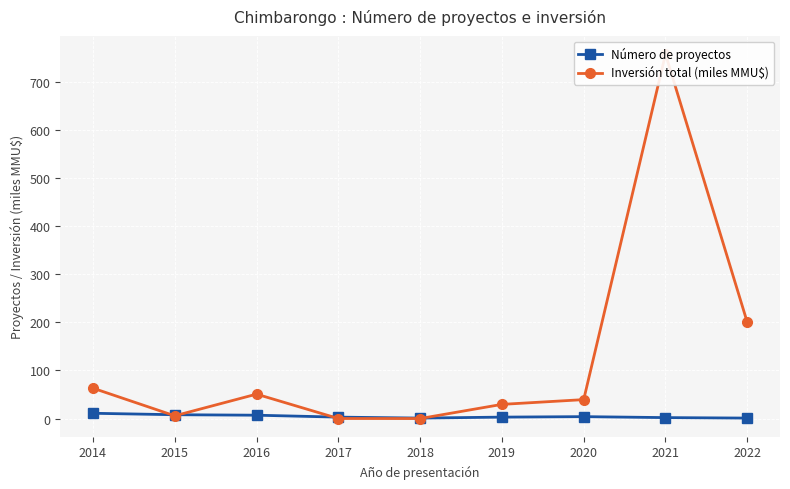

How many intersections are there between Inversión total (miles MMU$) and Número de proyectos?

4